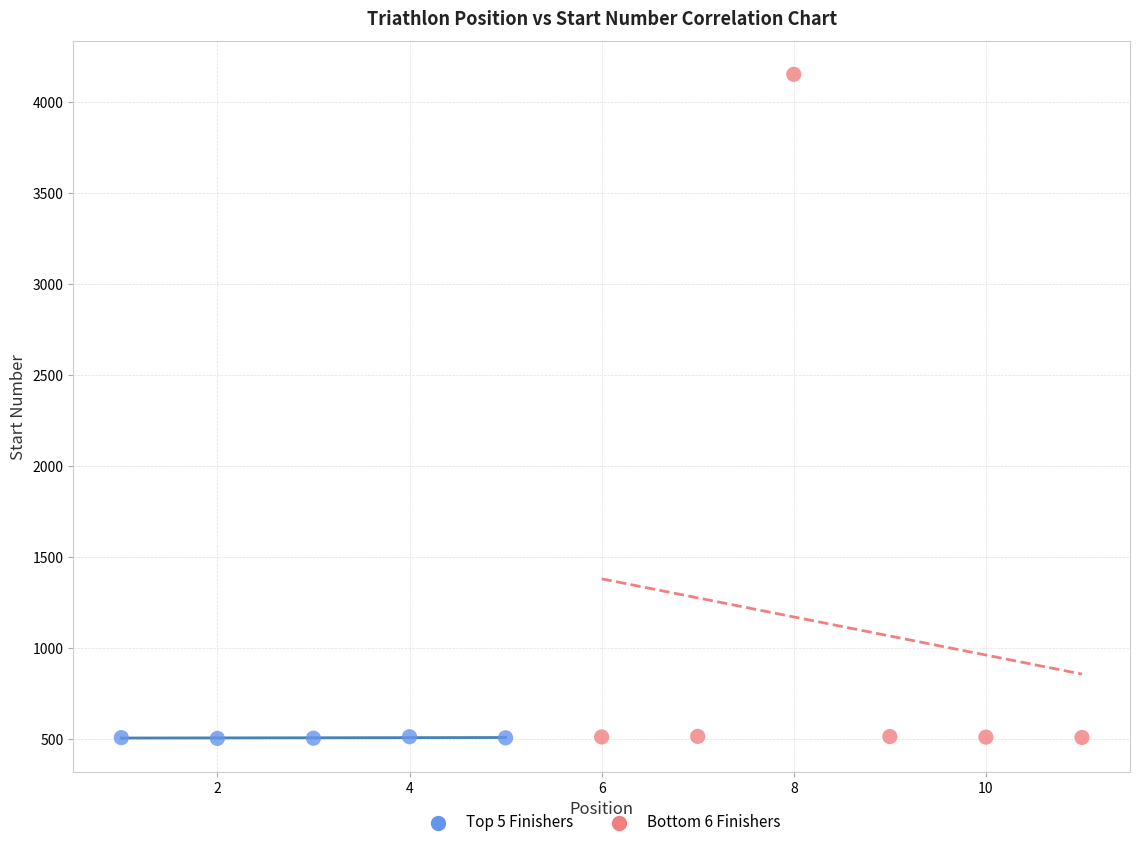

Which series contains the highest Y value?

Bottom 6 Finishers